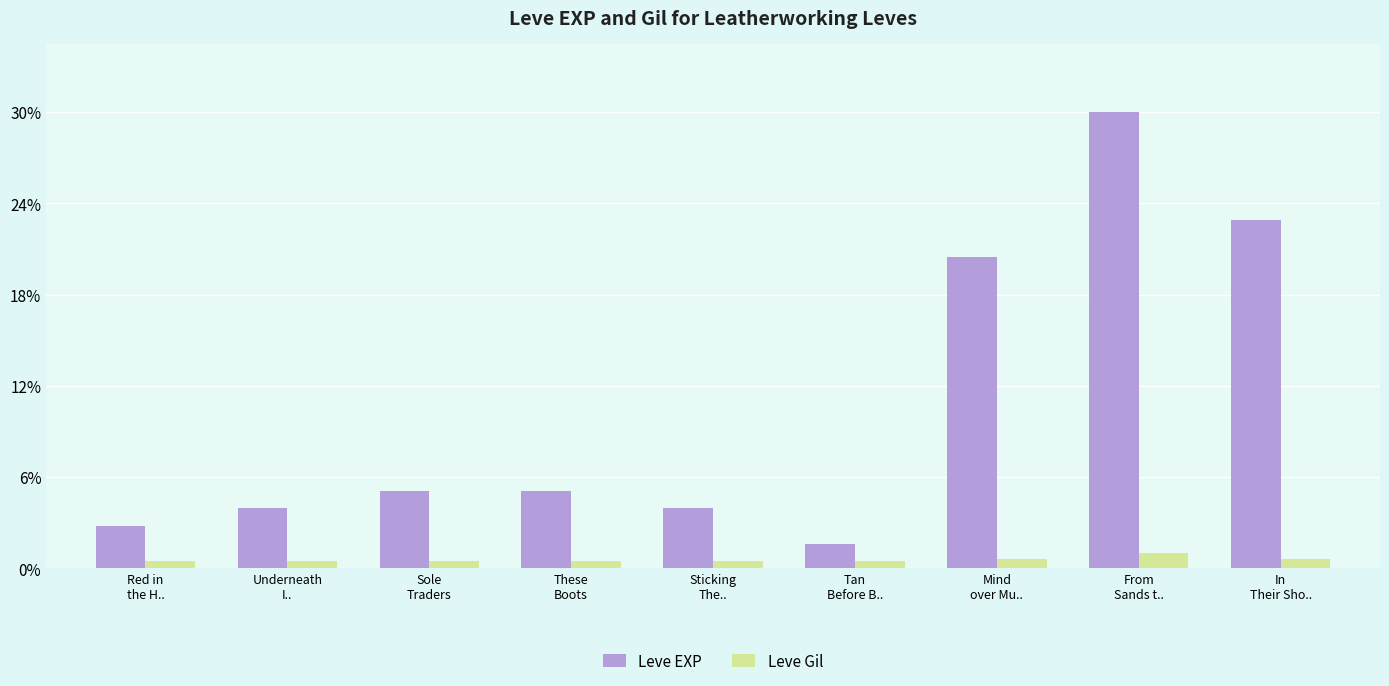

What is the value of the Leve EXP bar at the 7th from the left?

4660